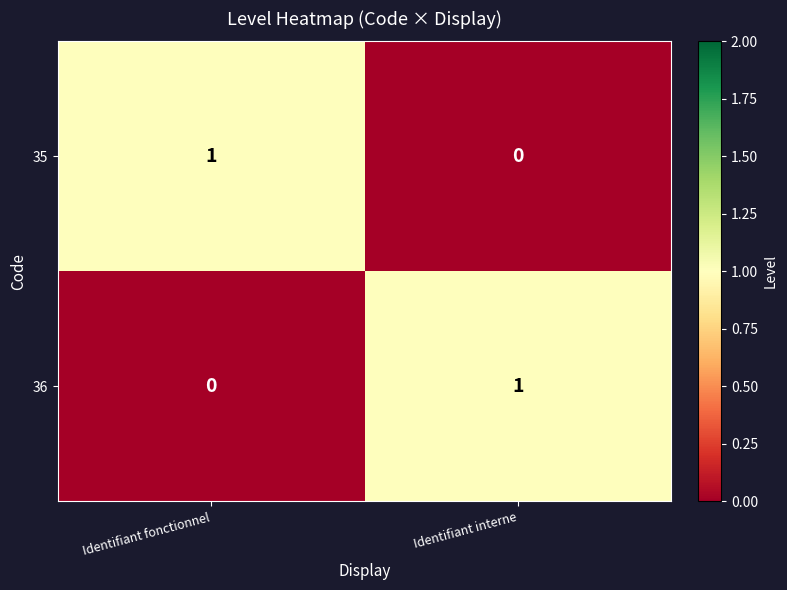

The 36 series shows 2 at Identifiant interne. True or false?

False